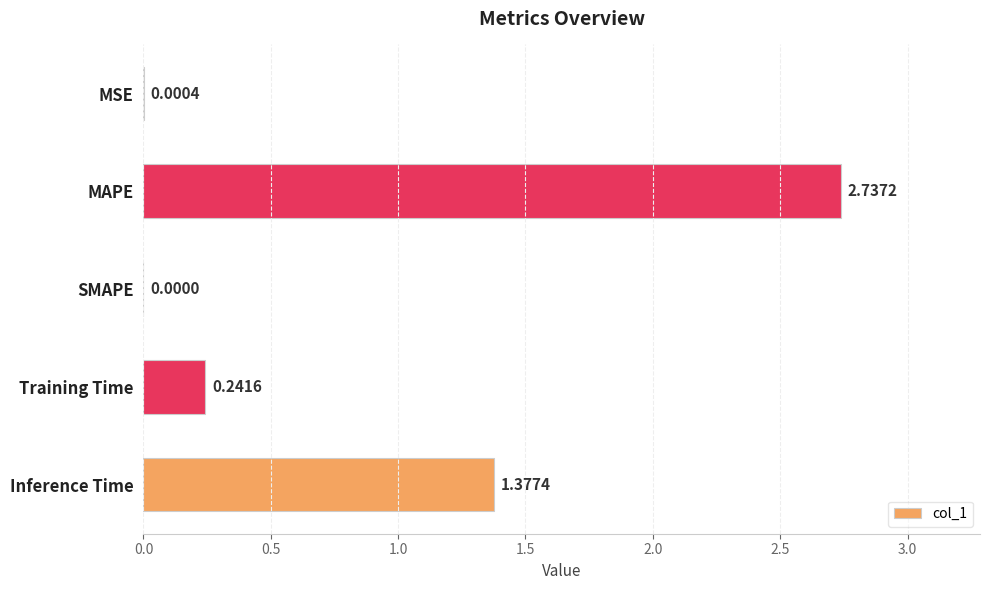

Which label corresponds to the largest value in the chart?

MAPE